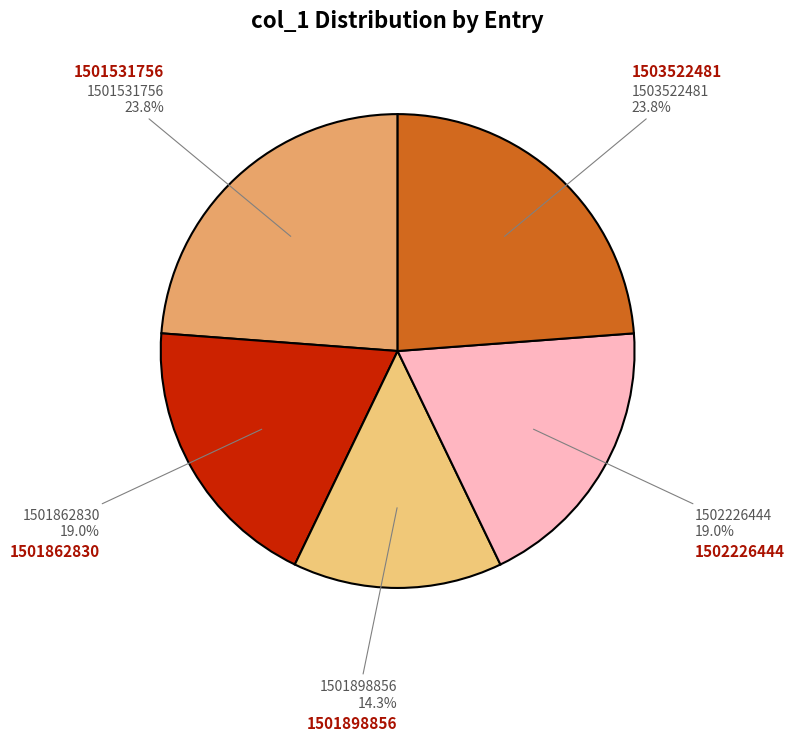

How many segments does this pie chart have?

5